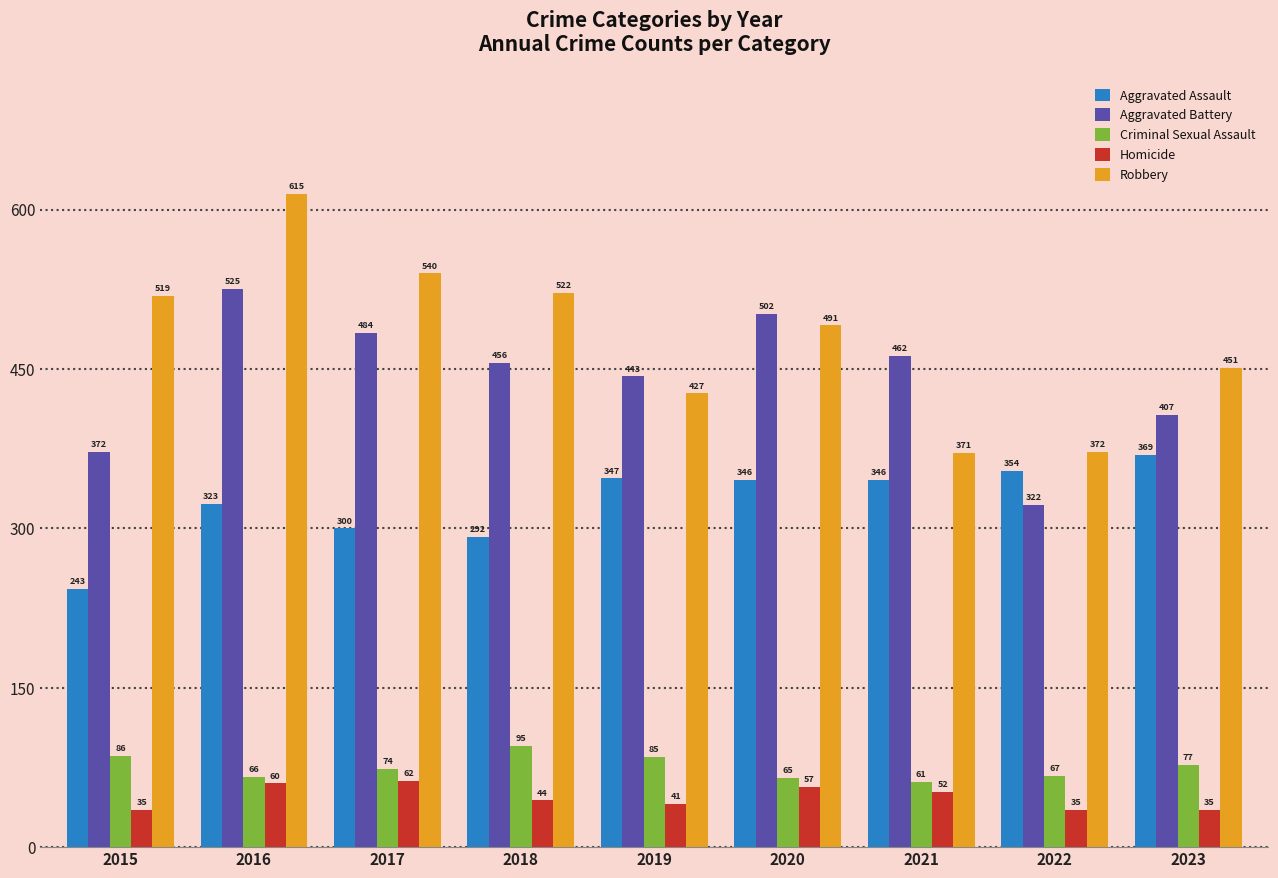

Which series has the largest total across all categories?

Robbery